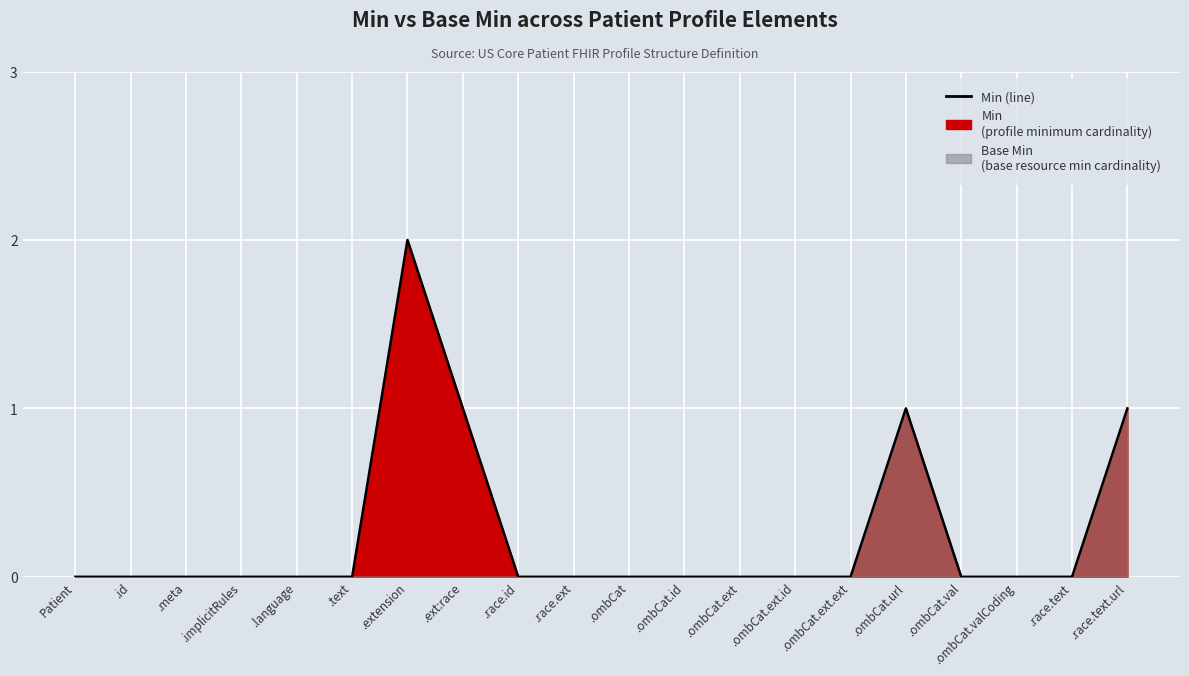

What is the value of the 16th point from the left?

1